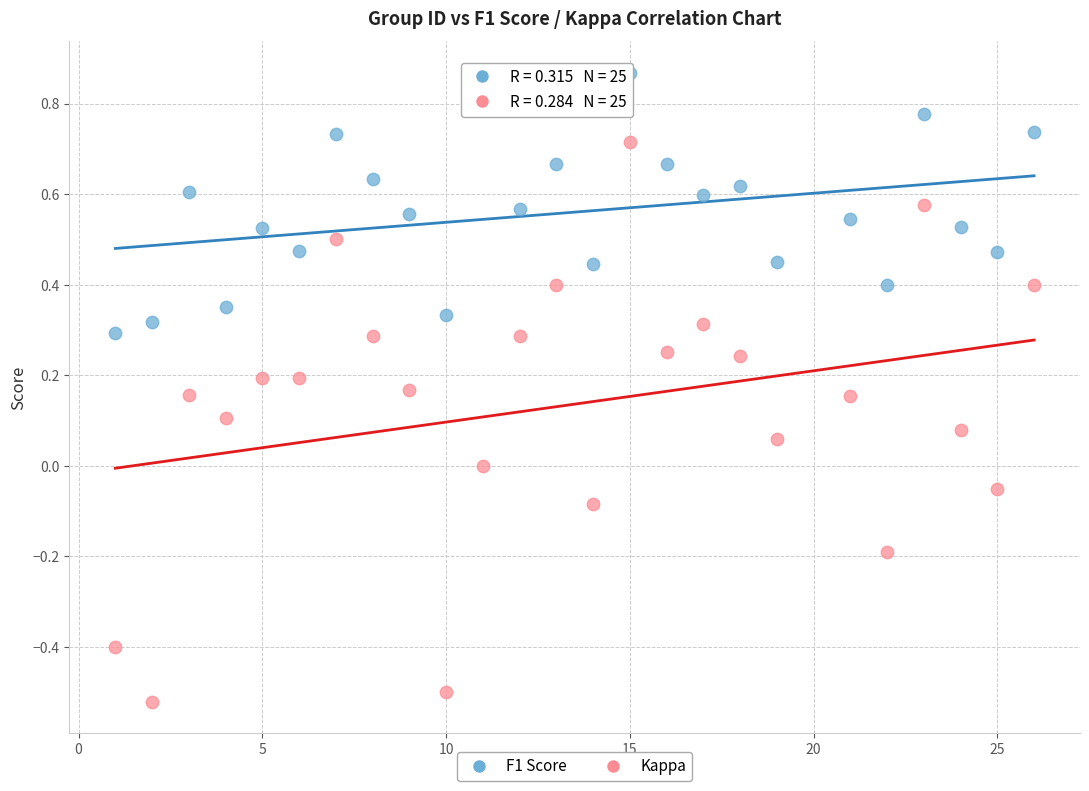

What are all the series names shown in the legend?

F1 Score, Kappa